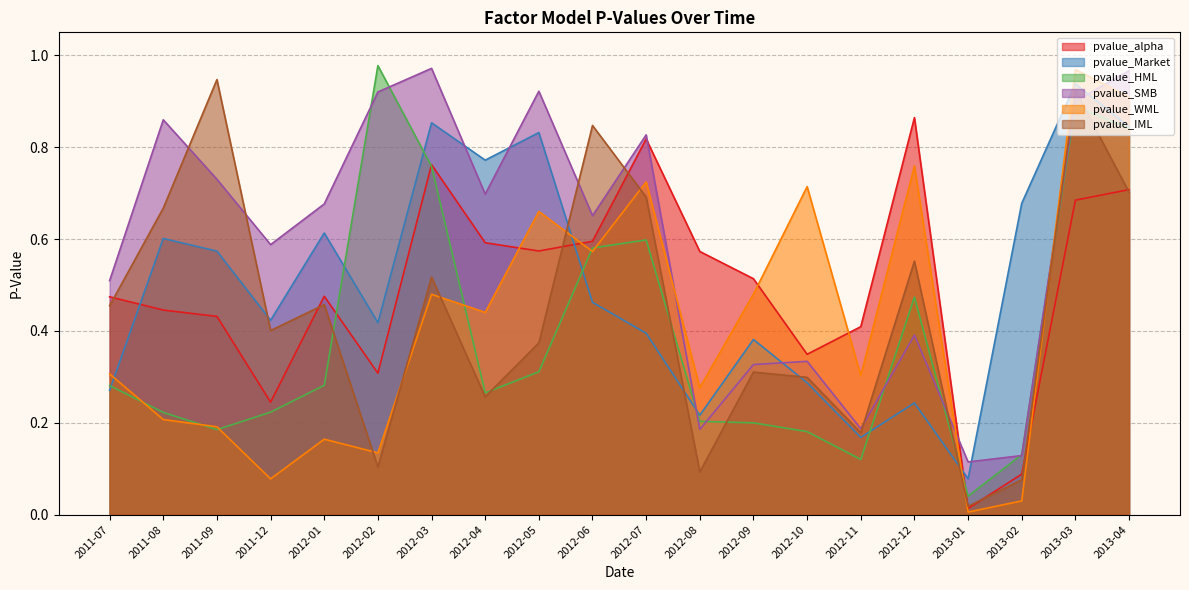

Does the chart have visible grid lines?

Yes